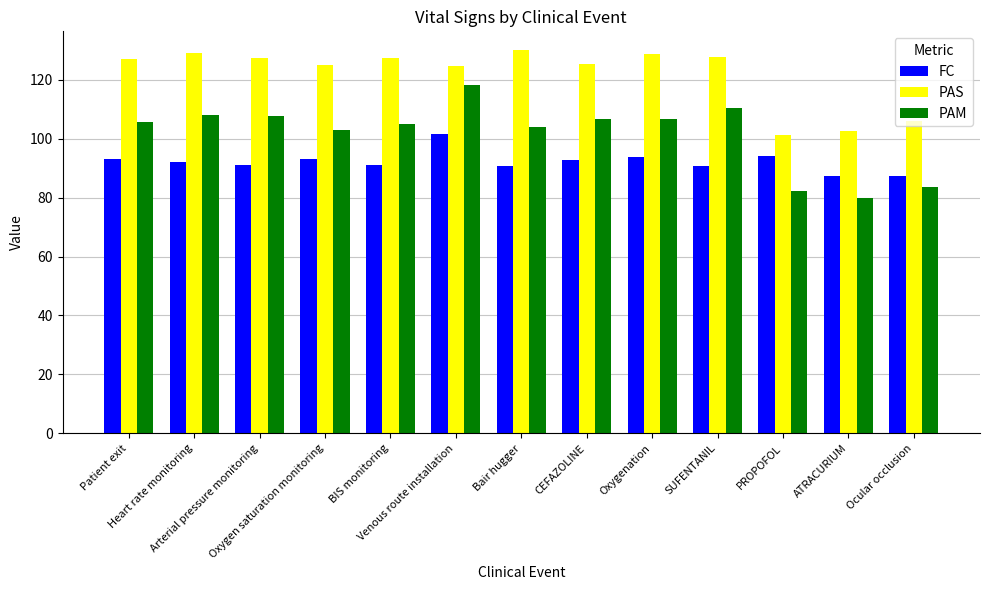

What is the minimum value for PAM?

79.9